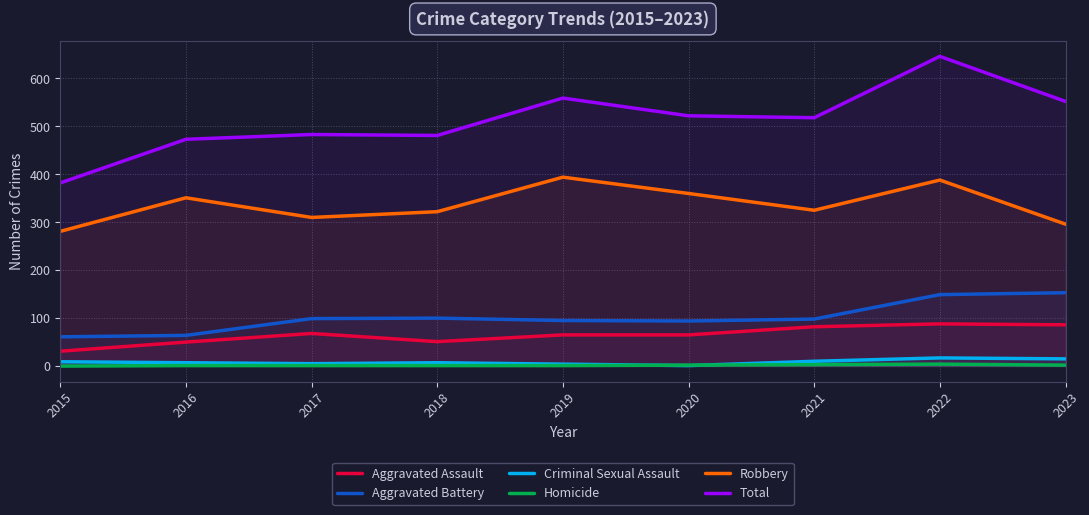

The Homicide series shows 2 at 2021. True or false?

False